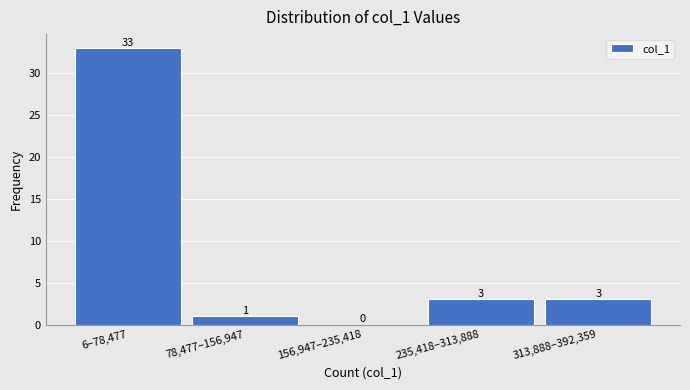

Reading right to left, what are all the values shown in this chart?

313,888–392,359=3	235,418–313,888=3	156,947–235,418=0	78,477–156,947=1	6–78,477=33